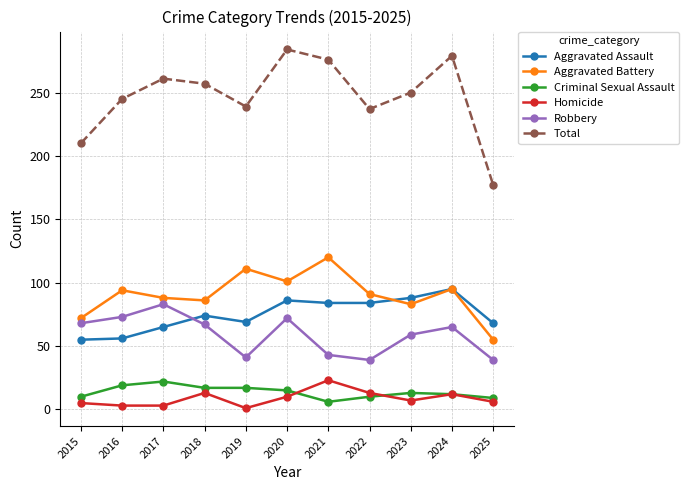

At which category does Criminal Sexual Assault reach its first local peak?

2017